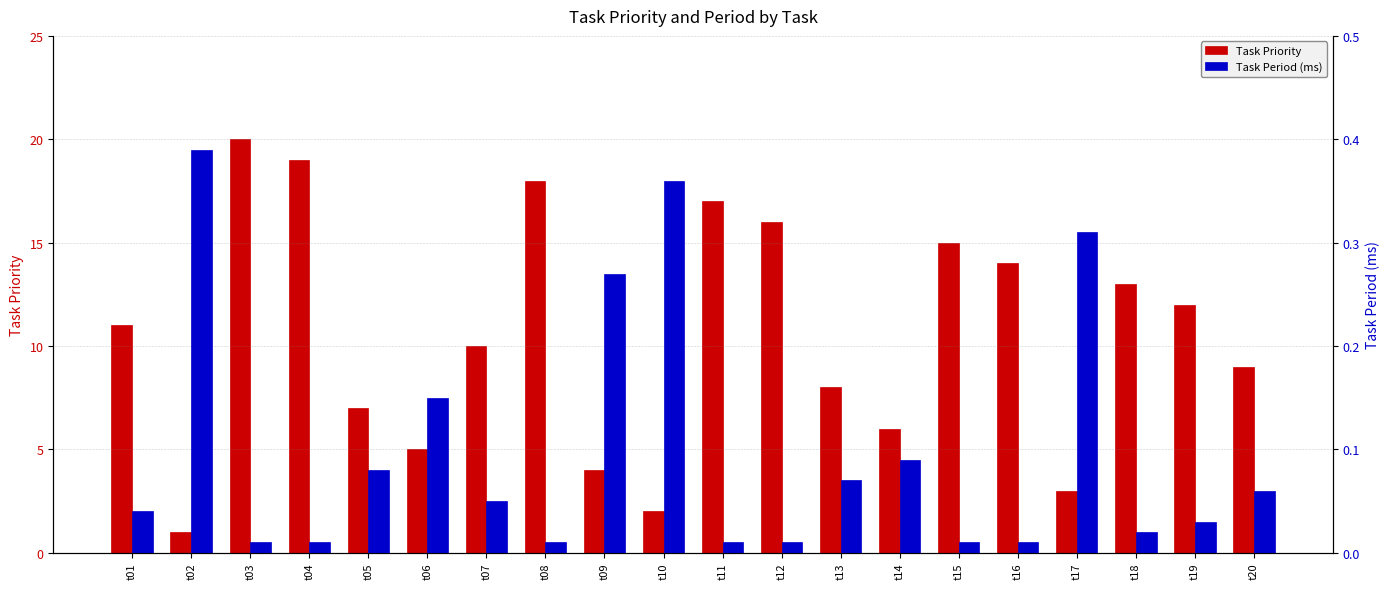

Which series has the widest spread of values?

Task Priority